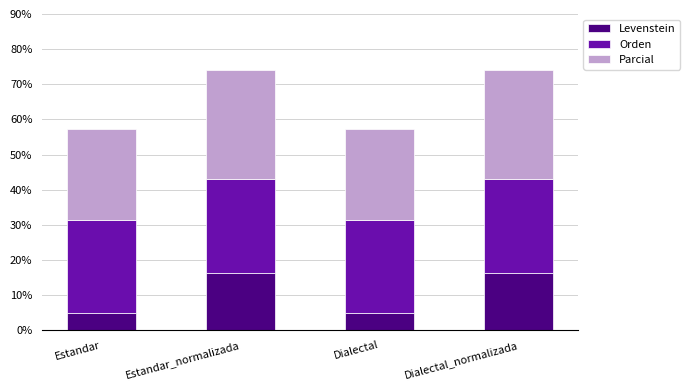

What is the total value across all series at Estandar?

57.4